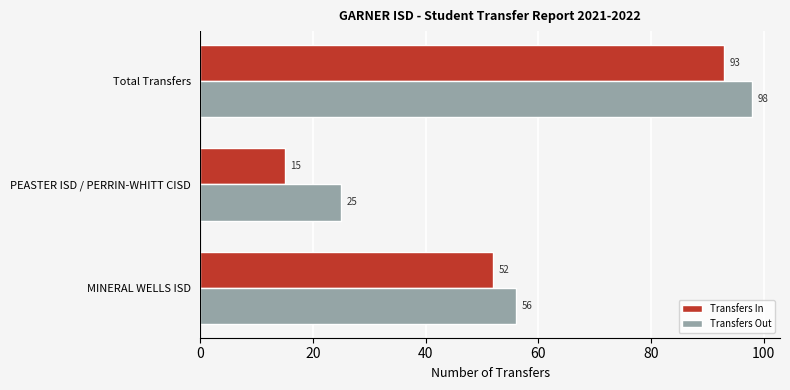

What is the spread (max minus min) of values at PEASTER ISD / PERRIN-WHITT CISD?

10